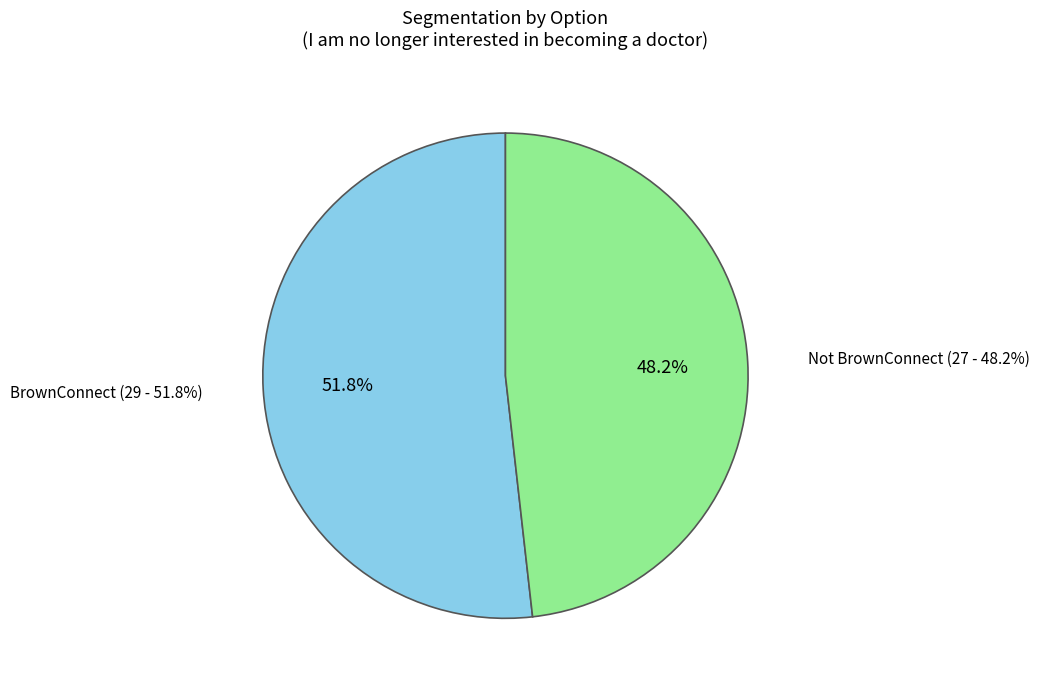

How many segments does this pie chart have?

2